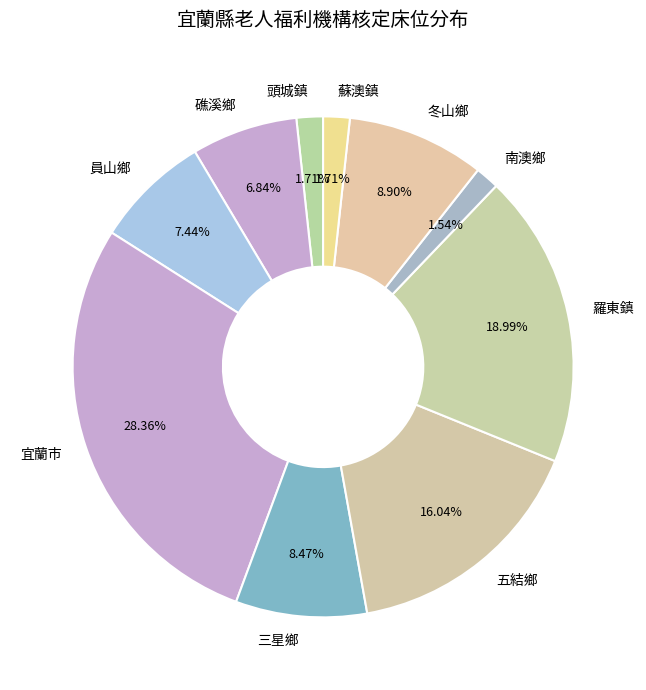

Is the sum of 五結鄉 and 三星鄉 greater than half?

No